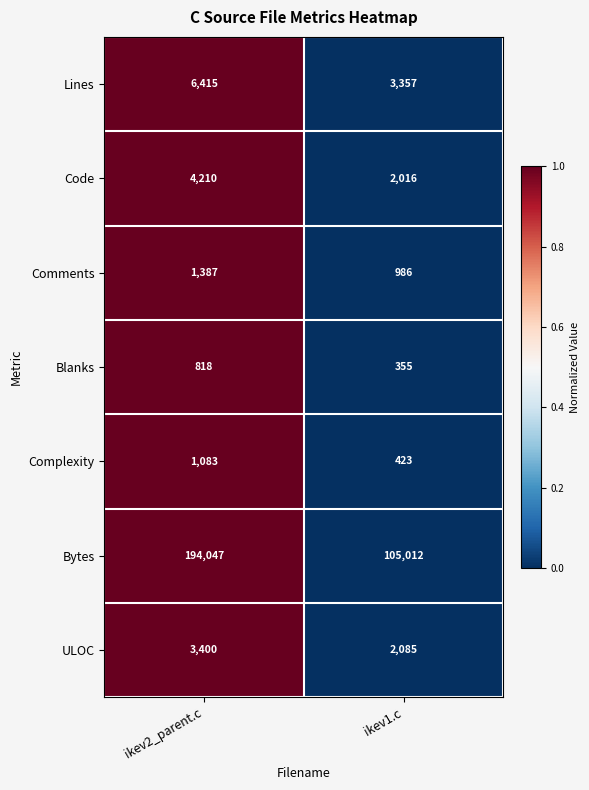

Reading left to right, extract all data points from this chart.

Lines: ikev2_parent.c=6415	ikev1.c=3357
Code: ikev2_parent.c=4210	ikev1.c=2016
Comments: ikev2_parent.c=1387	ikev1.c=986
Blanks: ikev2_parent.c=818	ikev1.c=355
Complexity: ikev2_parent.c=1083	ikev1.c=423
Bytes: ikev2_parent.c=194047	ikev1.c=105012
ULOC: ikev2_parent.c=3400	ikev1.c=2085